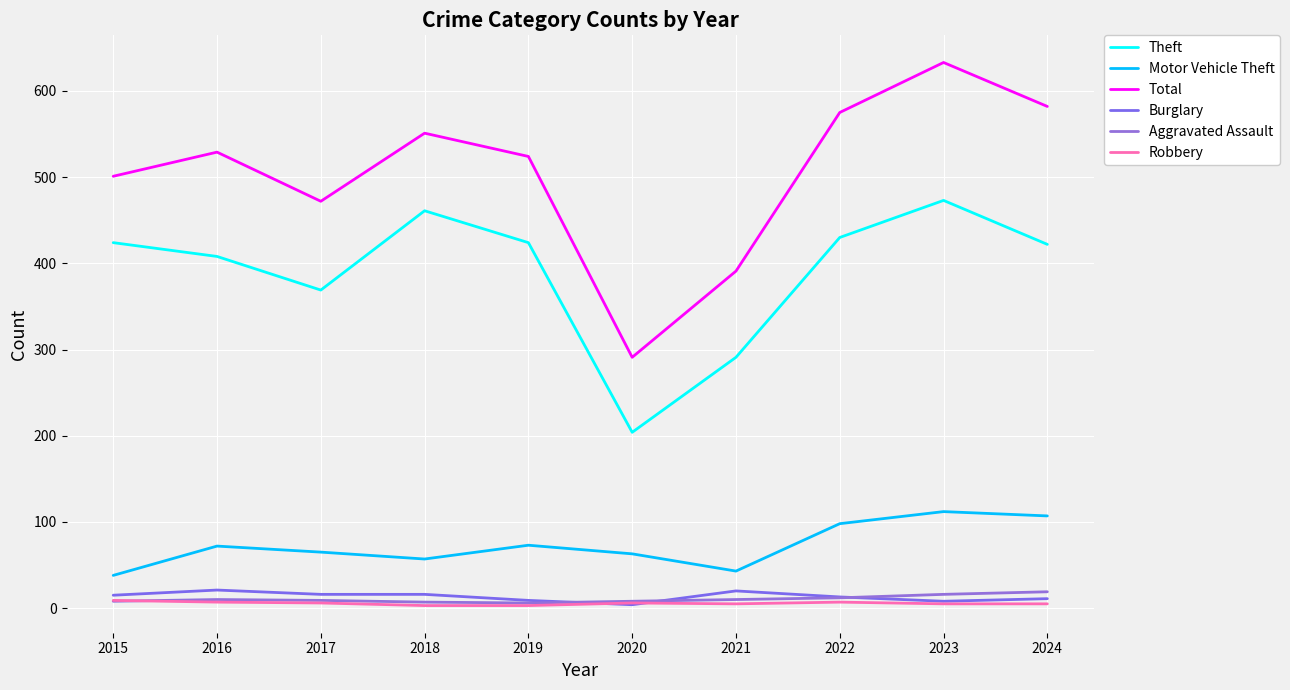

Does the chart have visible grid lines?

Yes